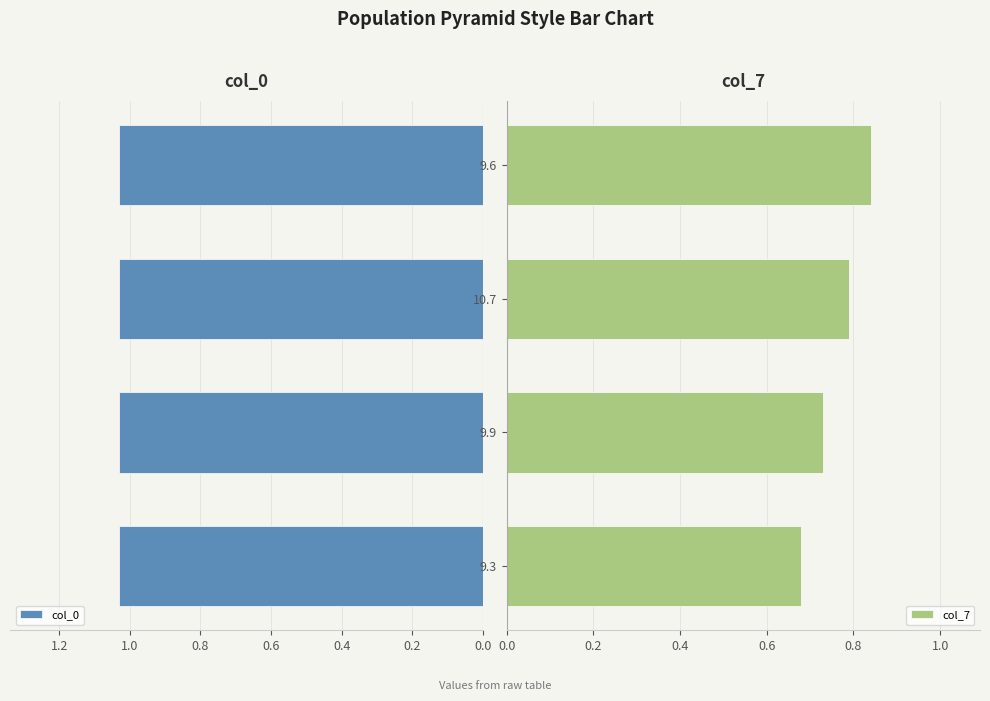

Rank the categories by col_7 value from lowest to highest.

9.3, 9.9, 10.7, 9.6